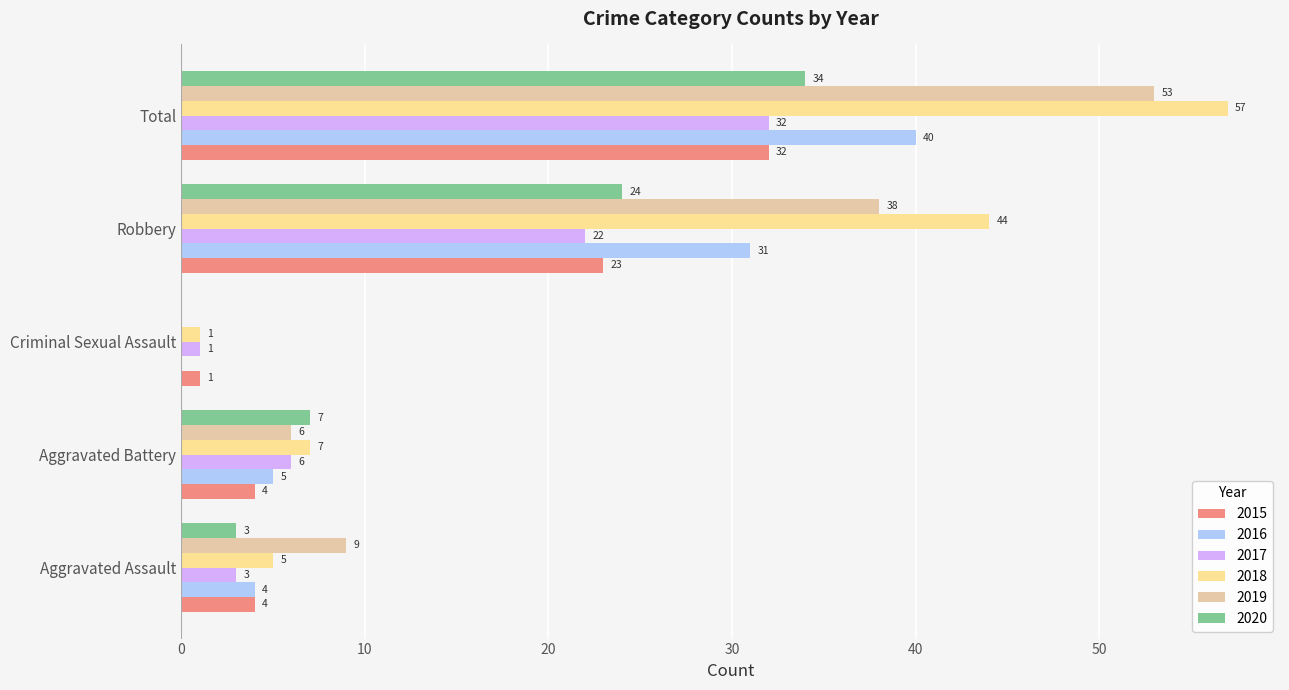

At which category is the sum across all series the highest?

Total